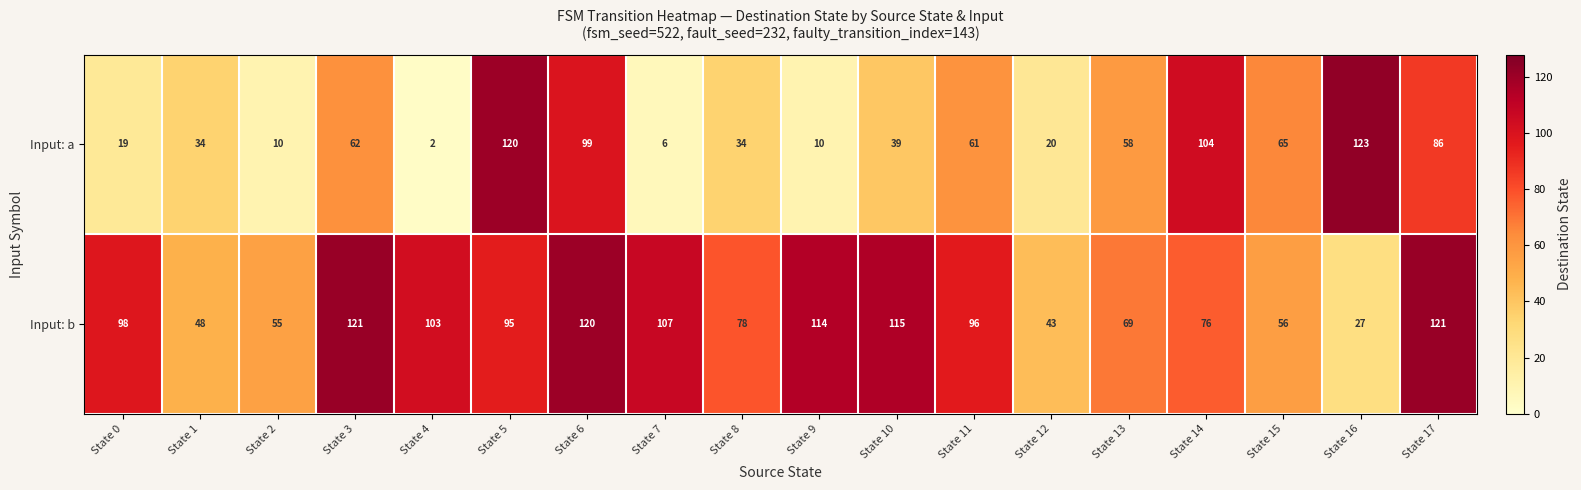

Which label corresponds to the smallest value in the chart?

State 4